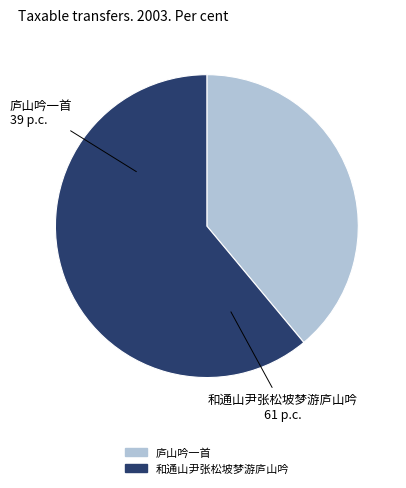

Is it true that 庐山吟一首 is 29% of the pie?

False